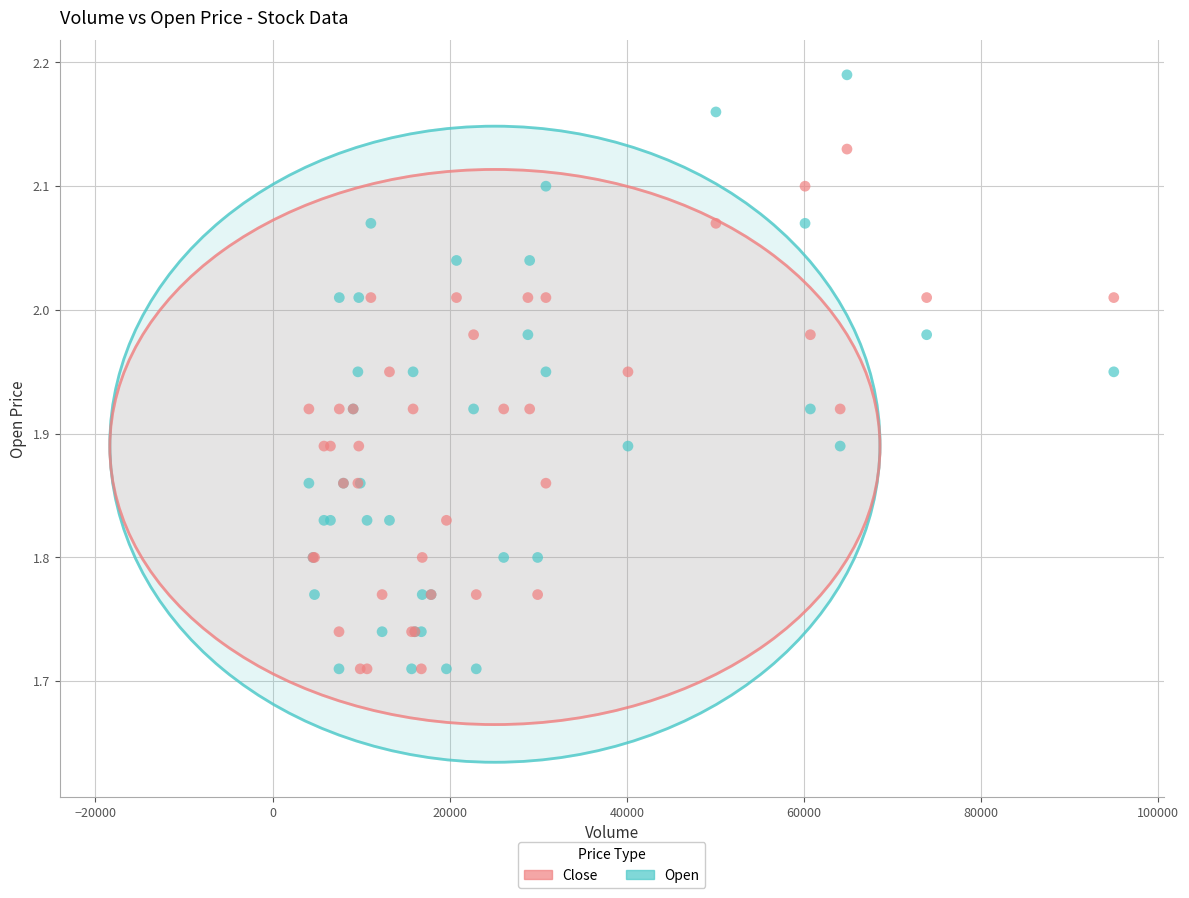

Which series has the largest Y range (max minus min)?

Open